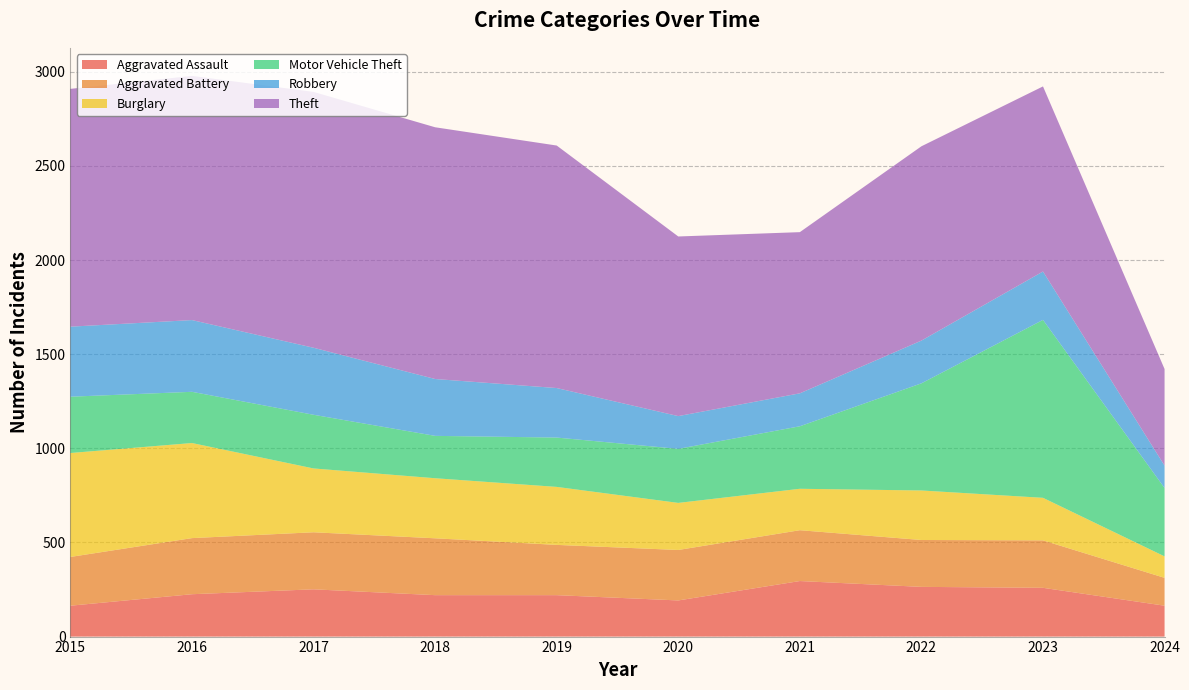

Reading right to left, transcribe all the data shown in this chart.

Aggravated Assault: 164	259	264	295	192	220	220	251	225	164
Aggravated Battery: 148	252	249	270	268	267	302	303	298	259
Burglary: 114	226	263	220	250	308	319	339	505	552
Motor Vehicle Theft: 363	945	569	332	287	262	225	285	272	299
Robbery: 119	257	227	175	174	263	302	356	381	372
Theft: 513	983	1032	856	954	1288	1337	1359	1297	1263